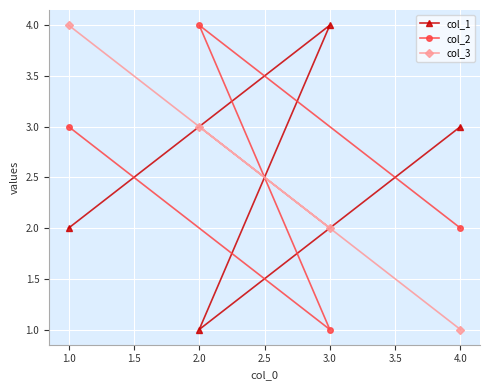

What is the sum of the col_2 values at 4.0 and 2.0?

6